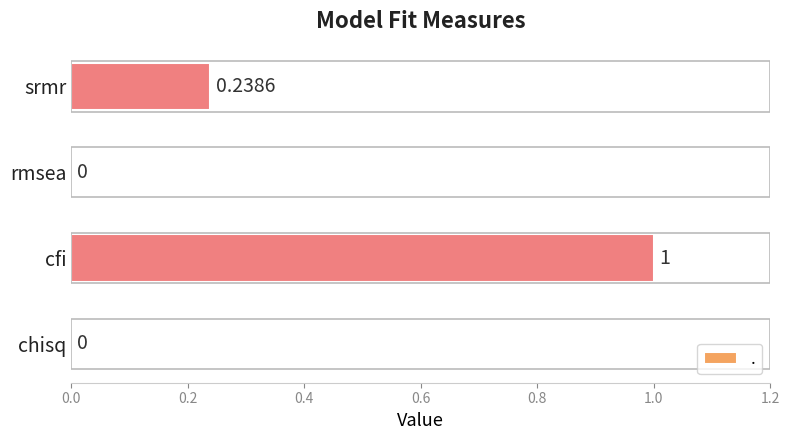

Which has a higher value, cfi or rmsea?

cfi